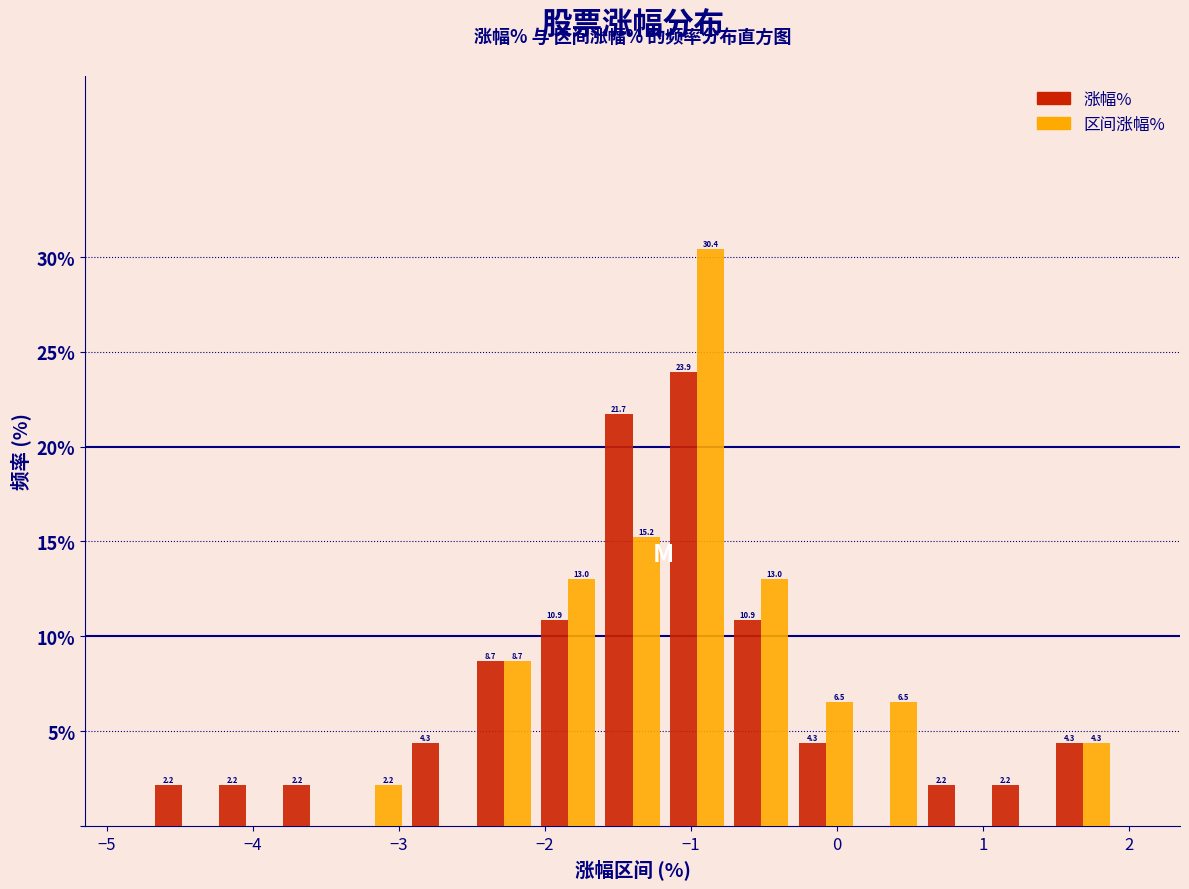

In the 区间涨幅% series, which range on the x-axis has the tallest bar?

-1.2 to -0.7